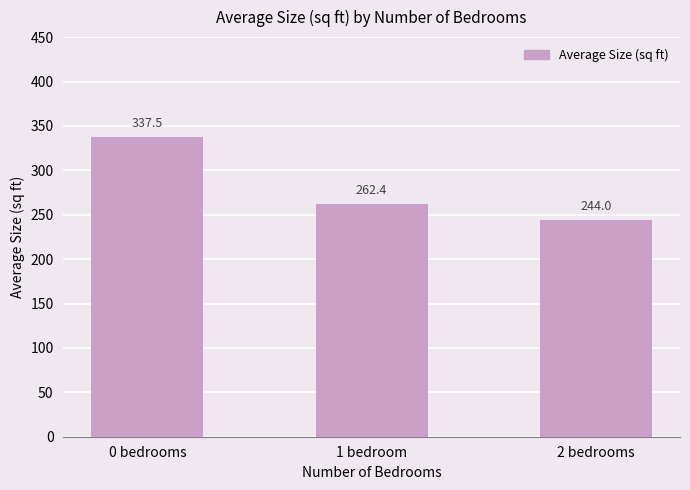

What is the sum of the values at 2 bedrooms and 0 bedrooms?

581.5